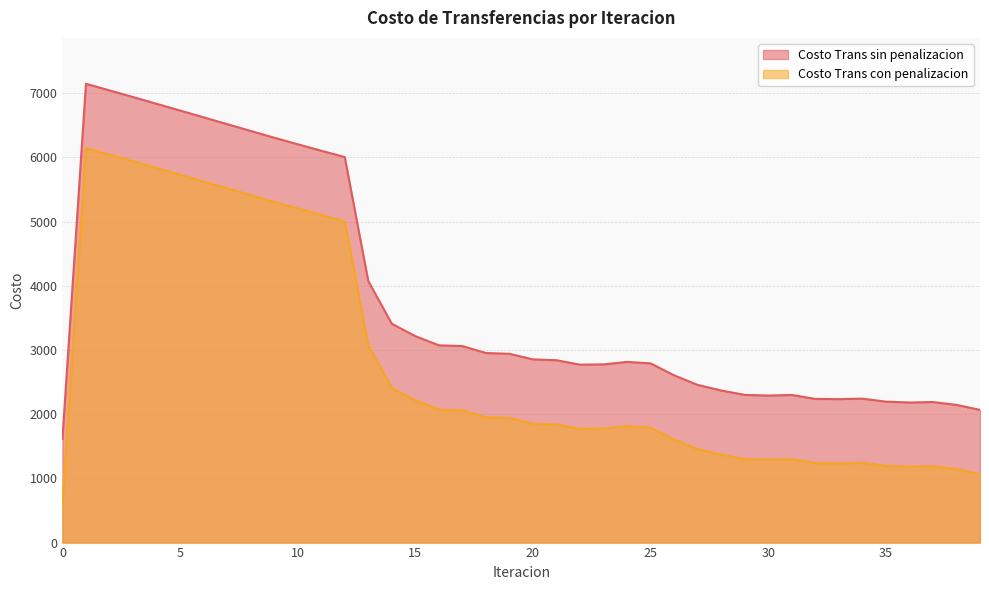

True or false: Costo Trans con penalizacion has more than 2 interior local peaks.

True